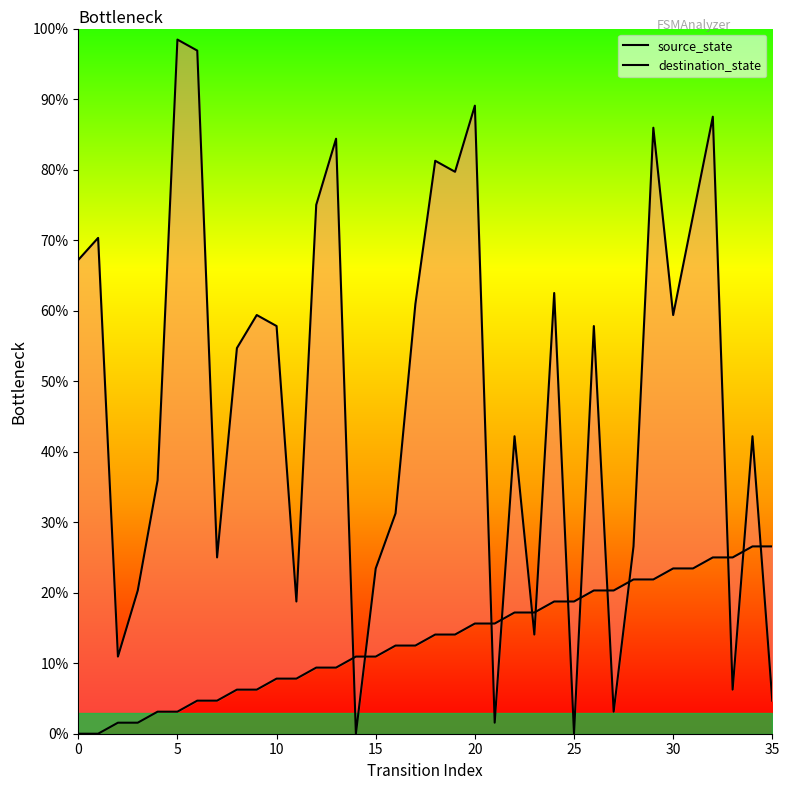

Between which two adjacent categories do source_state and destination_state first intersect?

13 and 14